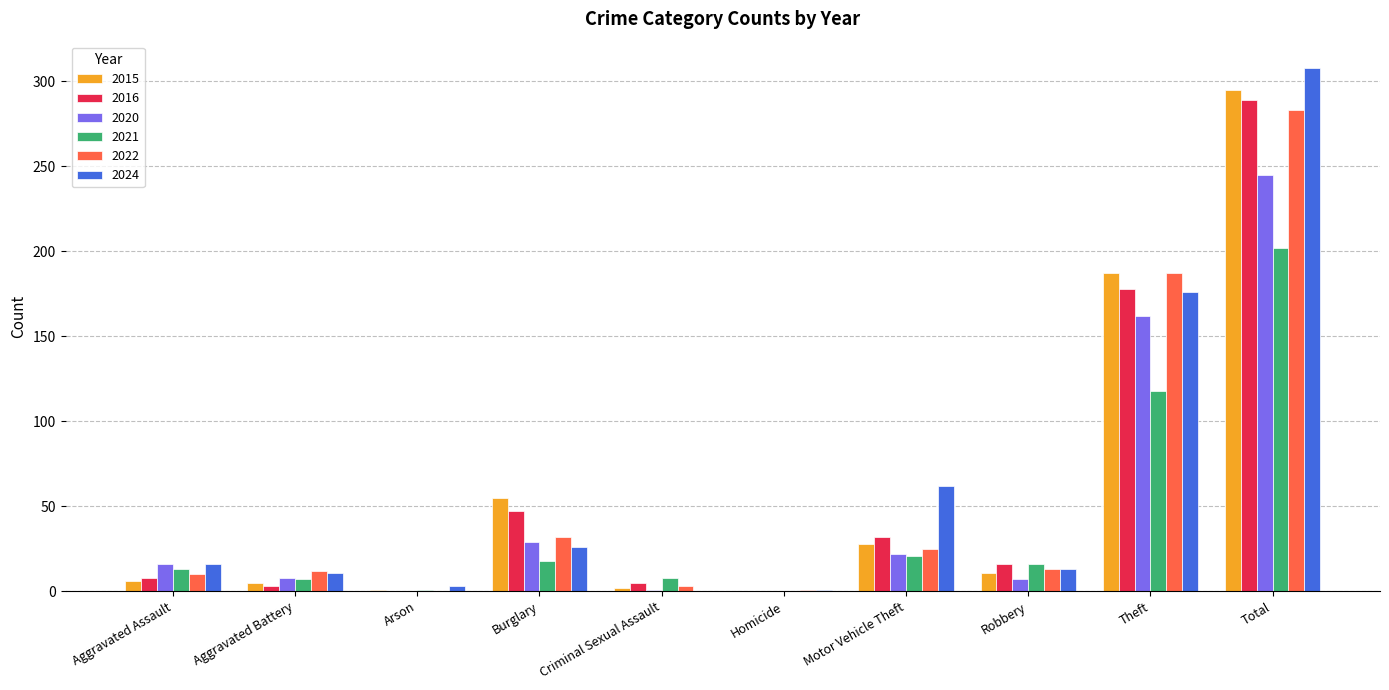

At which label does 2024 reach its peak?

Total